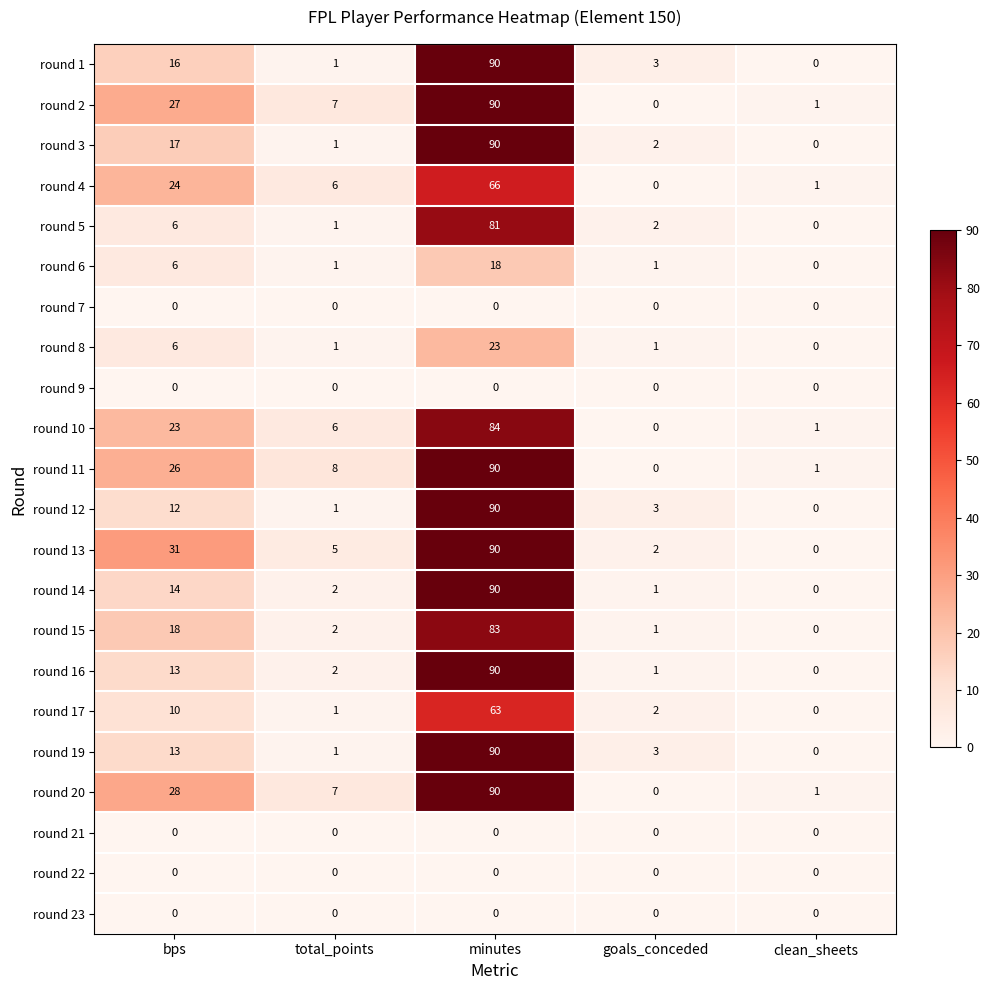

The round 16 series shows 32 at clean_sheets. True or false?

False